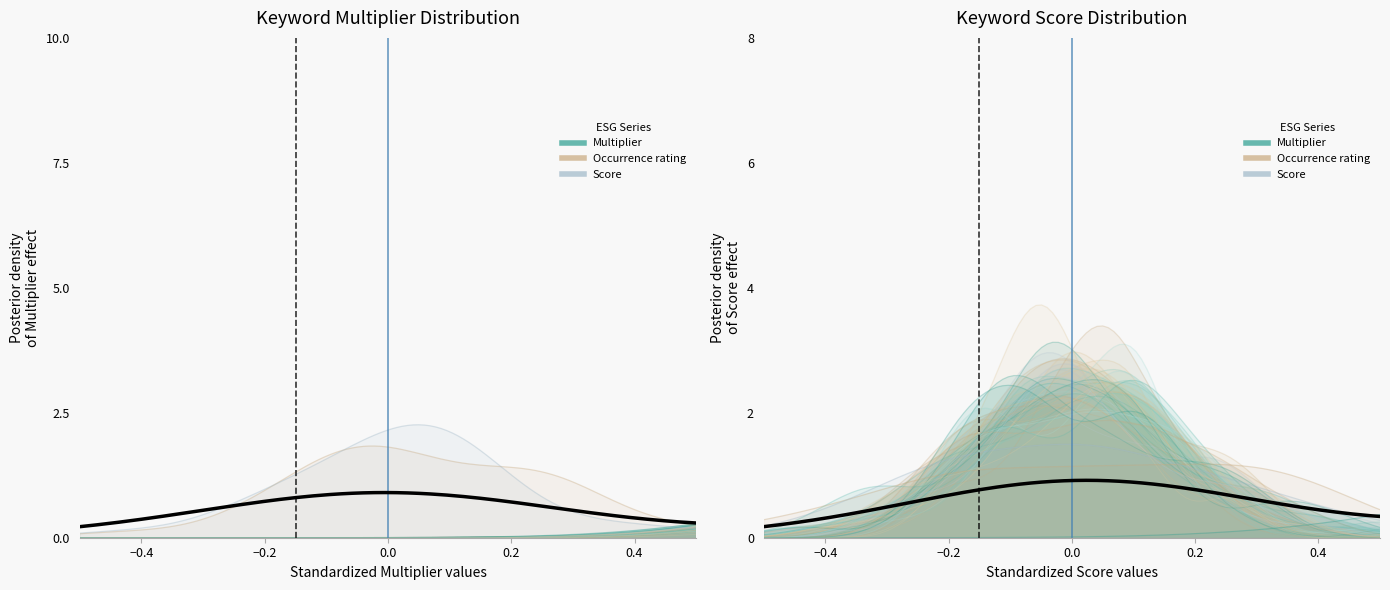

How many Multiplier values are between 1 and 2?

38